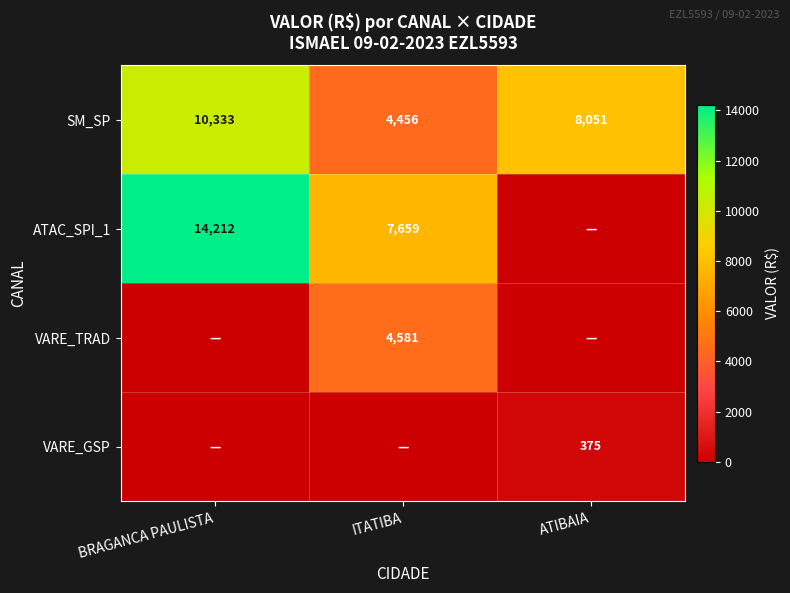

At which category is the sum across all series the highest?

BRAGANCA PAULISTA